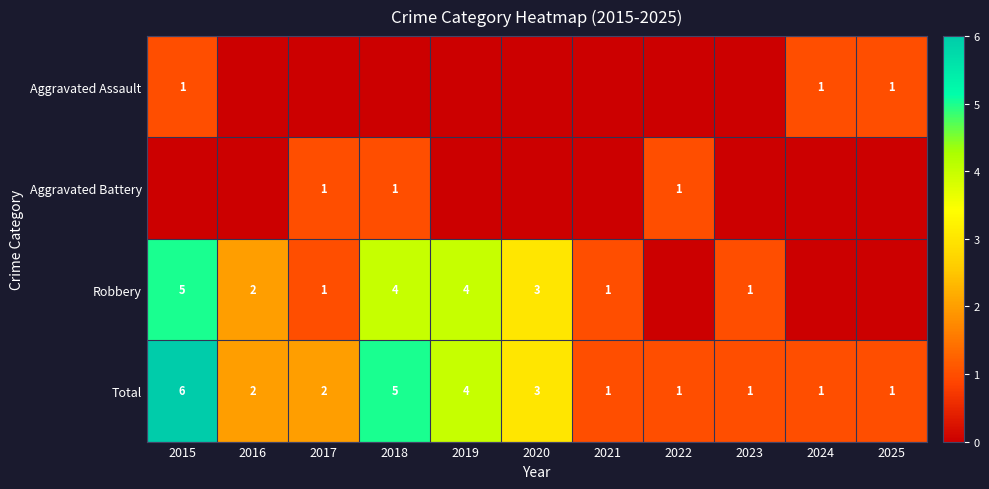

What is the sum of the Total values at 2015 and 2016?

8